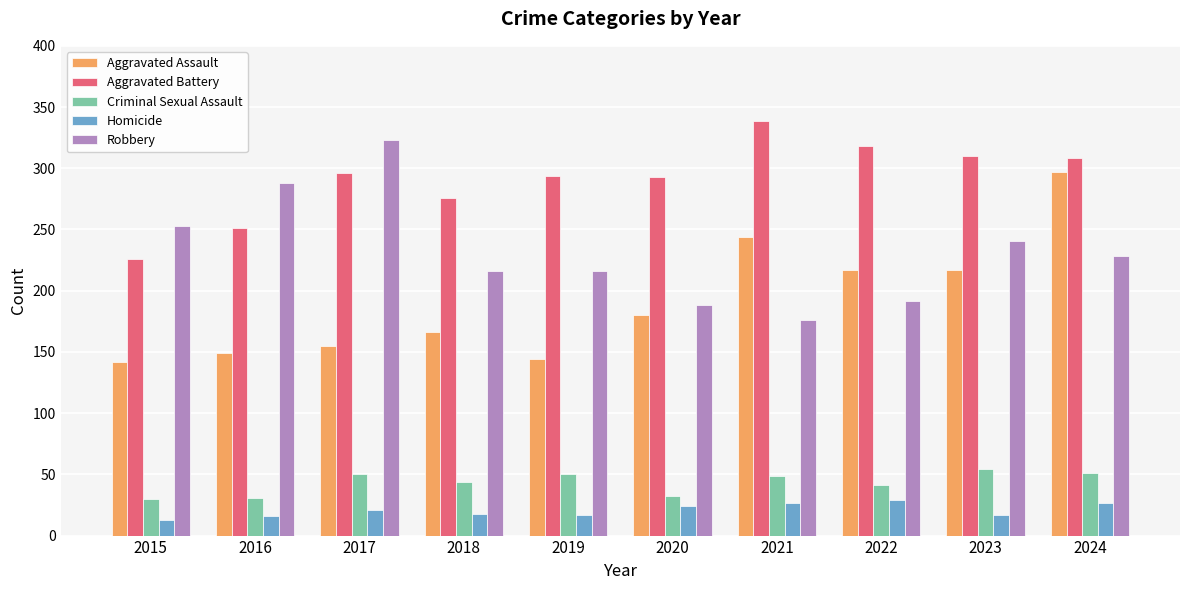

What are all the series names shown in the legend?

Aggravated Assault, Aggravated Battery, Criminal Sexual Assault, Homicide, Robbery